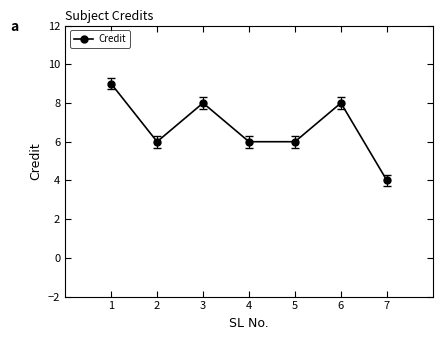

How many lines are shown in the chart?

1